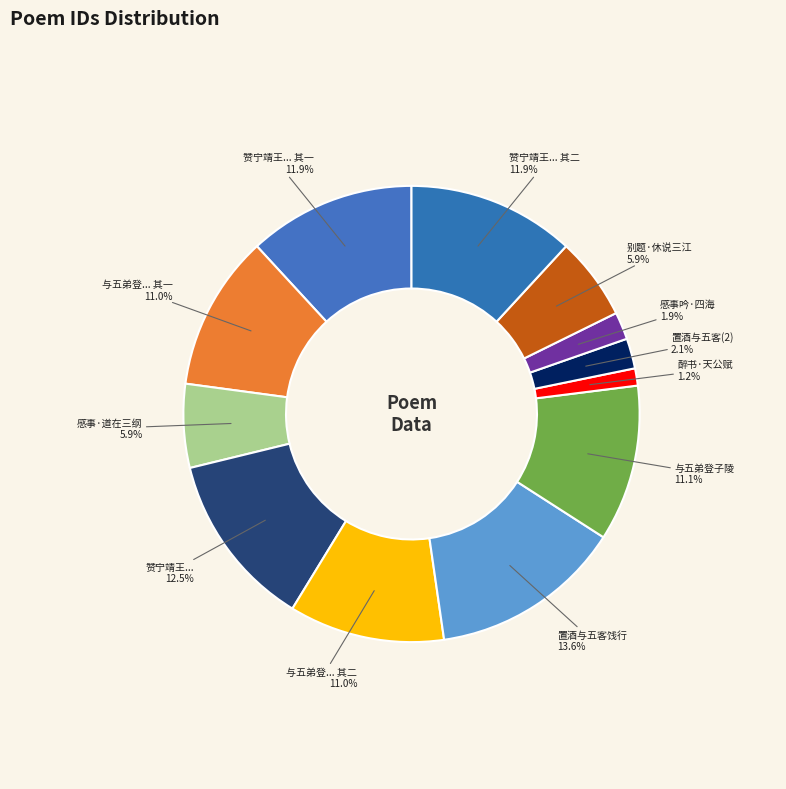

How many slices are in this pie chart?

12